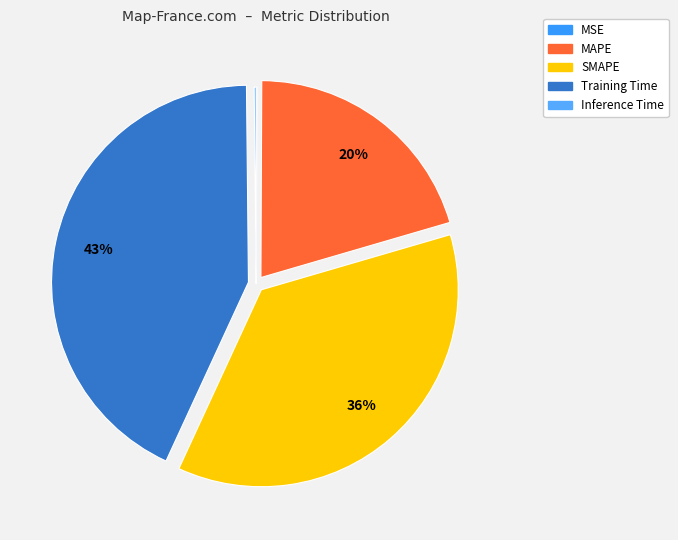

What is the smallest slice in the pie chart?

MSE